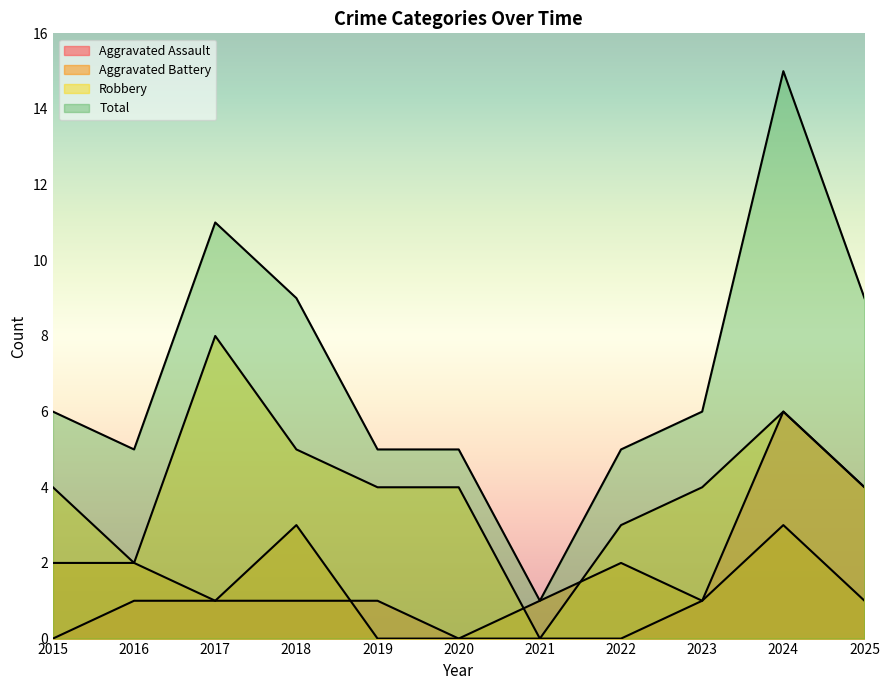

How many data points does each series have?

11